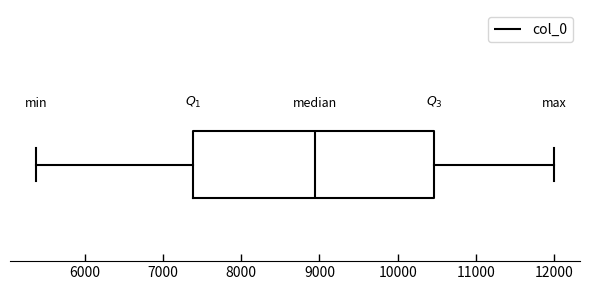

Where is the left edge of the box on the x-axis? The values are not printed on the chart, so give them approximately, as read against the axis.

7400